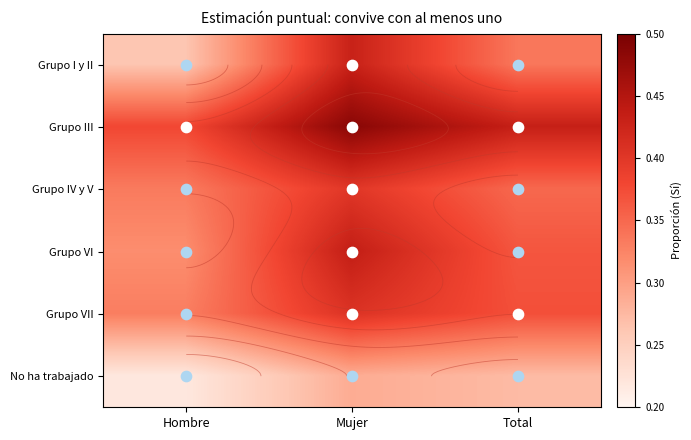

At how many categories does at least one series exceed 0?

3